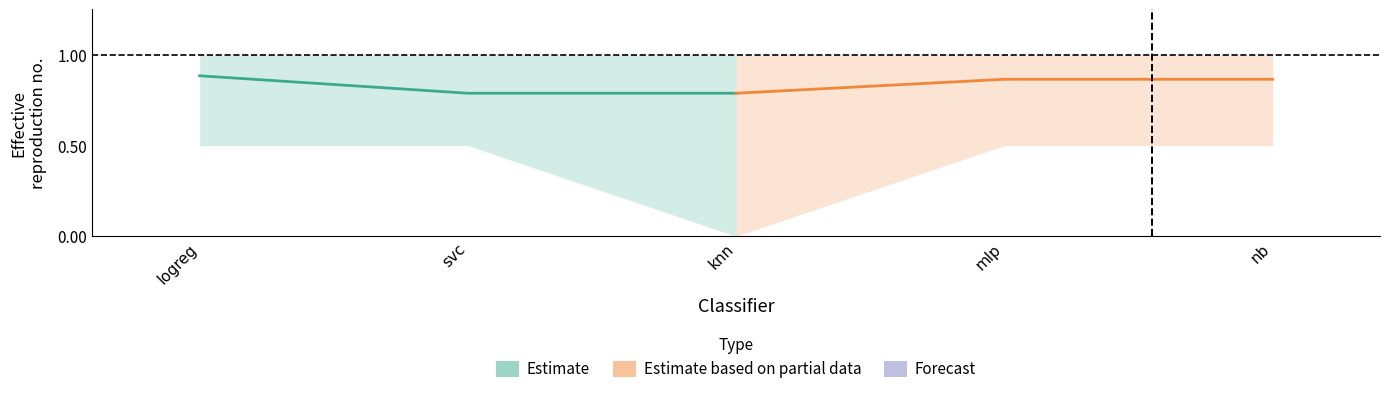

Is this an area chart (filled region under the line)?

No